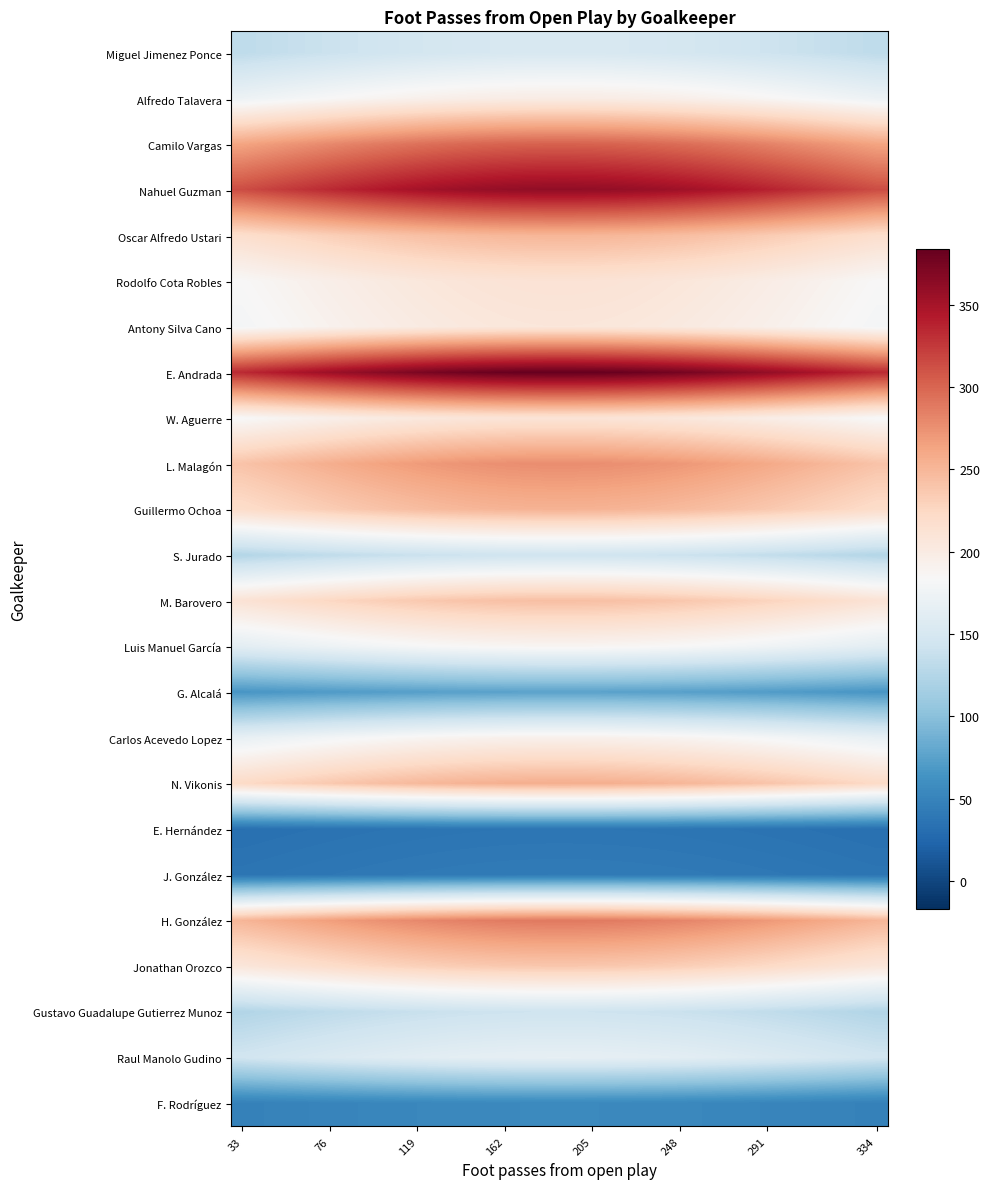

Which series has the largest total across all categories?

E. Andrada